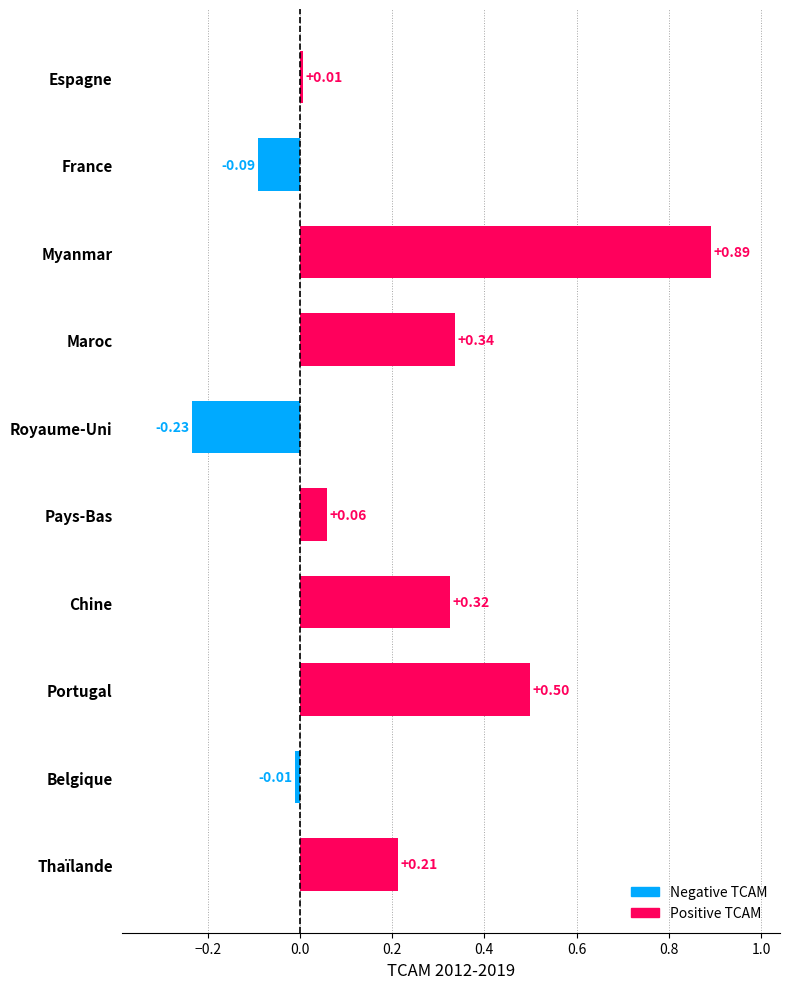

Which label corresponds to the largest value in the chart?

Myanmar